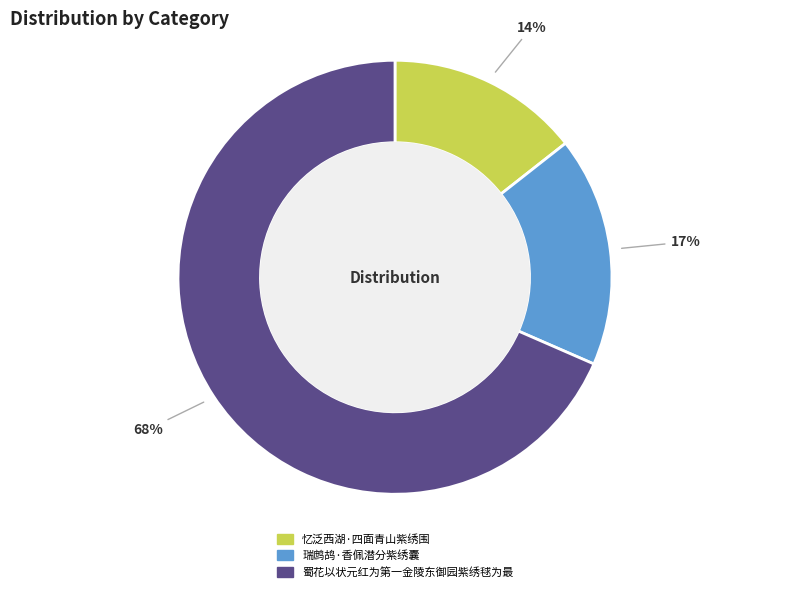

Does any single category account for the majority?

Yes